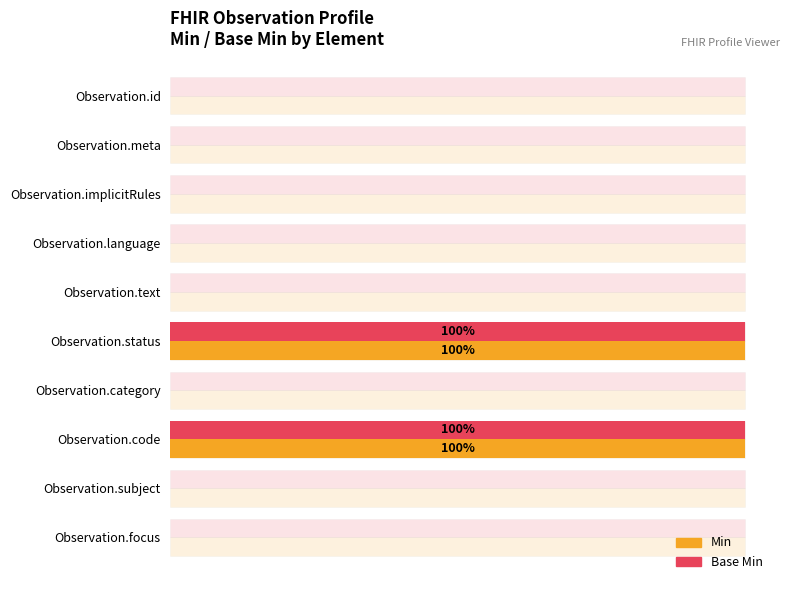

Rank the categories by Min value from lowest to highest.

0, 1, 2, 3, 4, 6, 8, 9, 5, 7